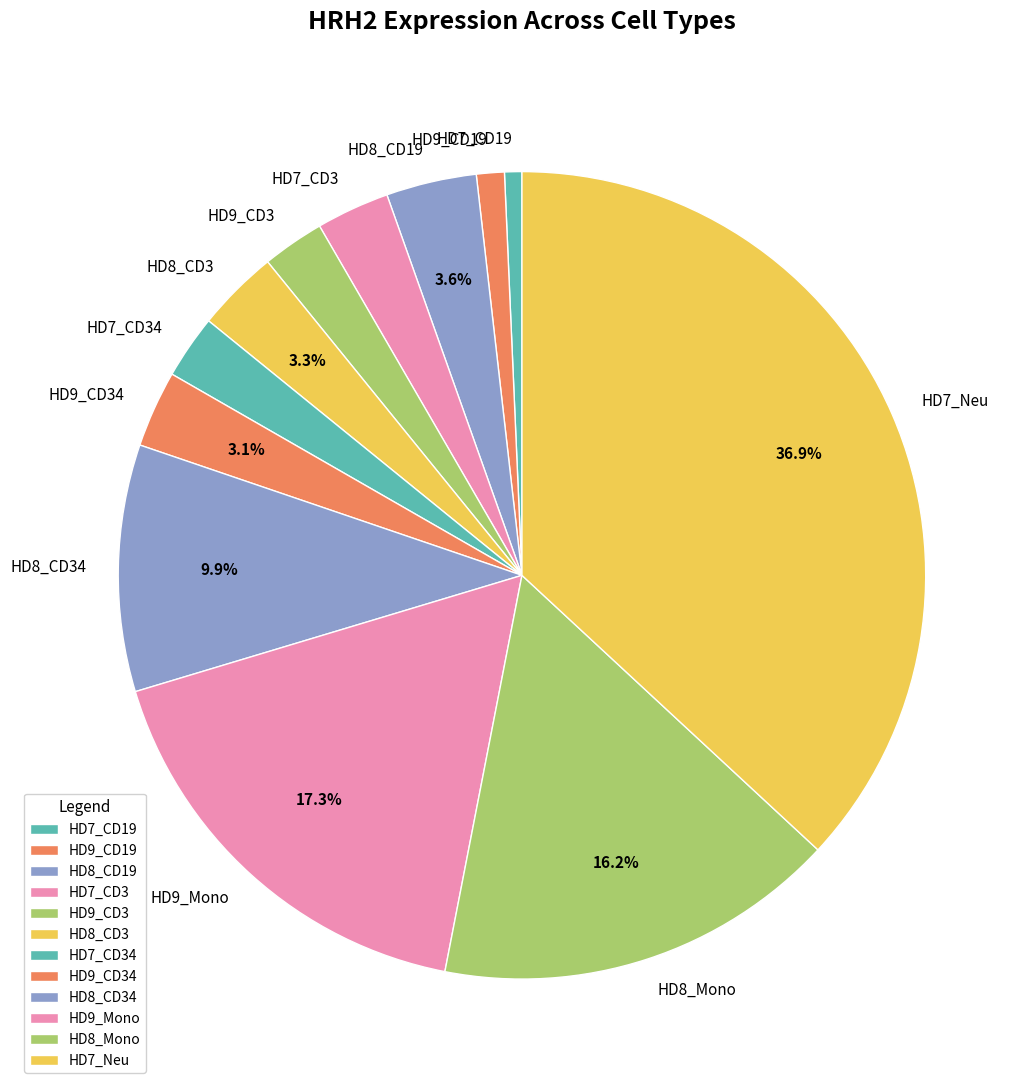

Approximately how many times larger is the value at HD7_CD19 compared to HD8_CD34?

0.1